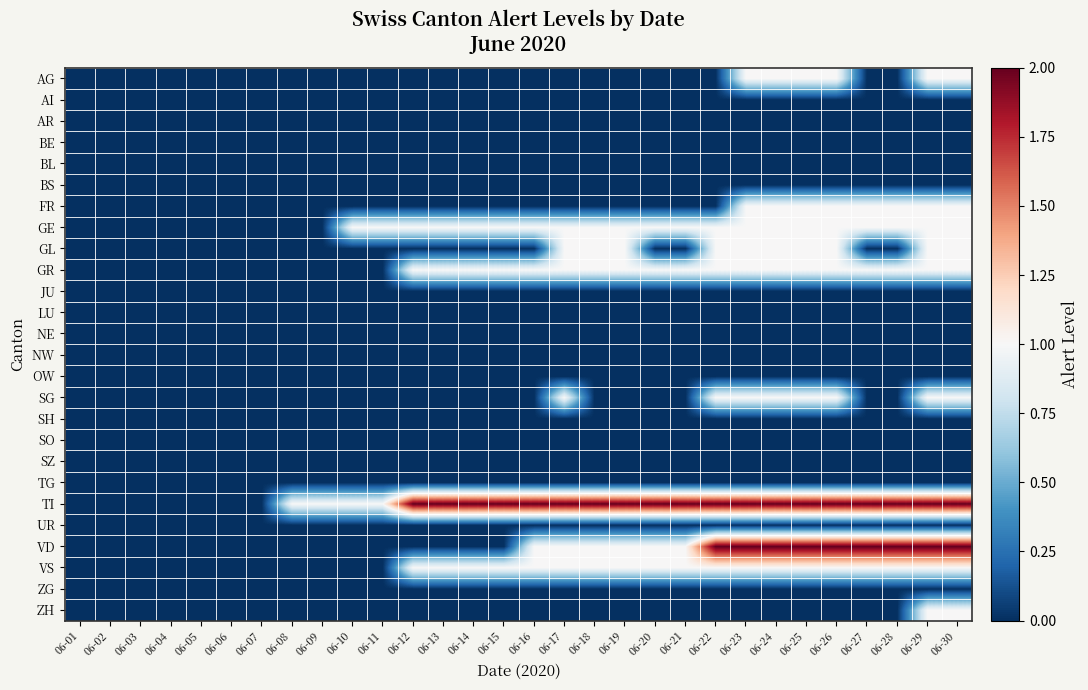

What is the greatest value displayed?

2